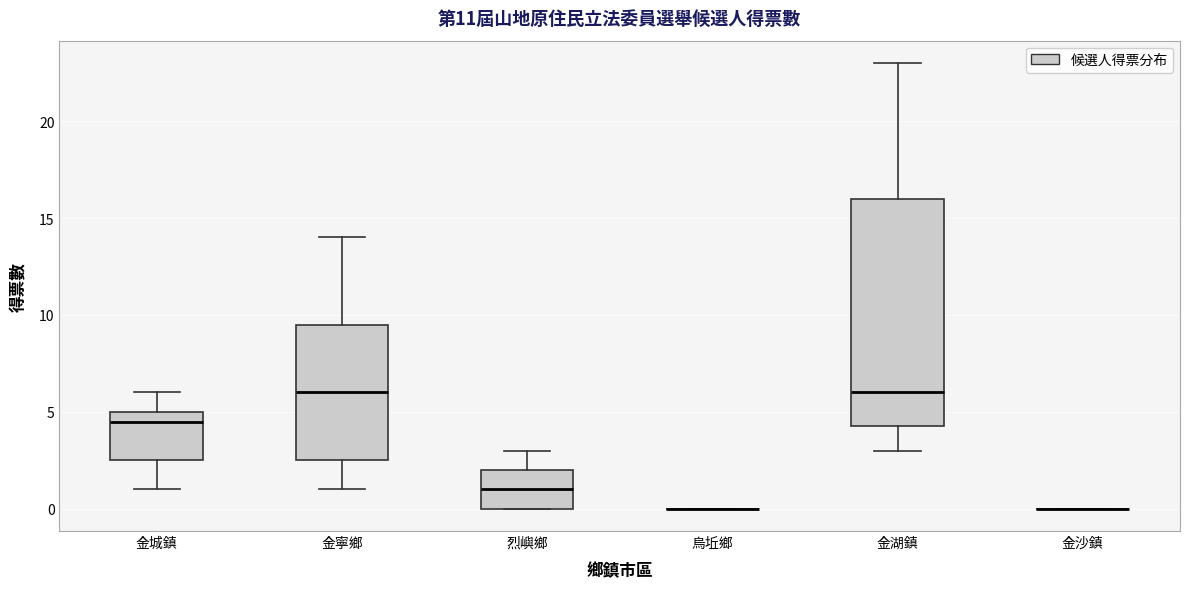

Reading left to right, transcribe this box plot: for each box, give where its median line is, the range the box spans, and where its two whiskers end, as read against the y-axis. The values are not printed on the chart, so give them approximately, as read against the axis.

金城鎮: median 4.5, box 2.5 to 5.0, whiskers 1.0 to 6.0
金寧鄉: median 6.0, box 2.5 to 9.5, whiskers 1.0 to 14.0
烈嶼鄉: median 1.0, box 0.0 to 2.0, whiskers 0.0 to 3.0
烏坵鄉: box collapsed to a line at 0.0, whiskers 0.0 to 0.0
金湖鎮: median 6.0, box 4.5 to 16.0, whiskers 3.0 to 23.0
金沙鎮: box collapsed to a line at 0.0, whiskers 0.0 to 0.0